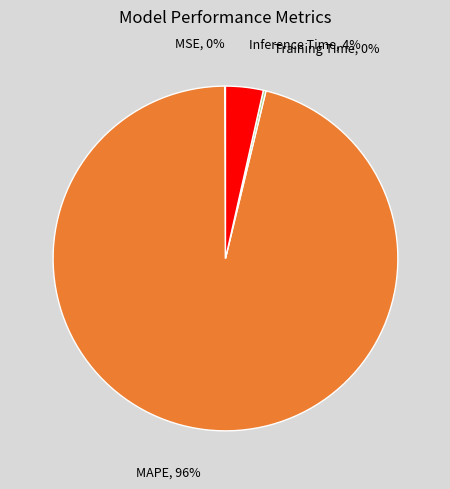

Is there any slice that represents more than half of the pie?

Yes